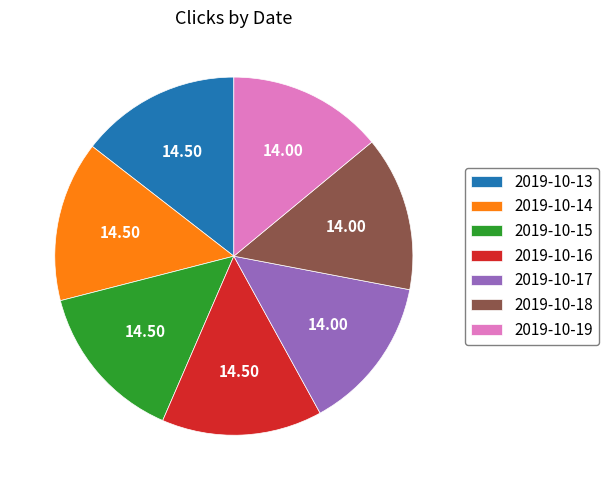

Does any single category account for the majority?

No